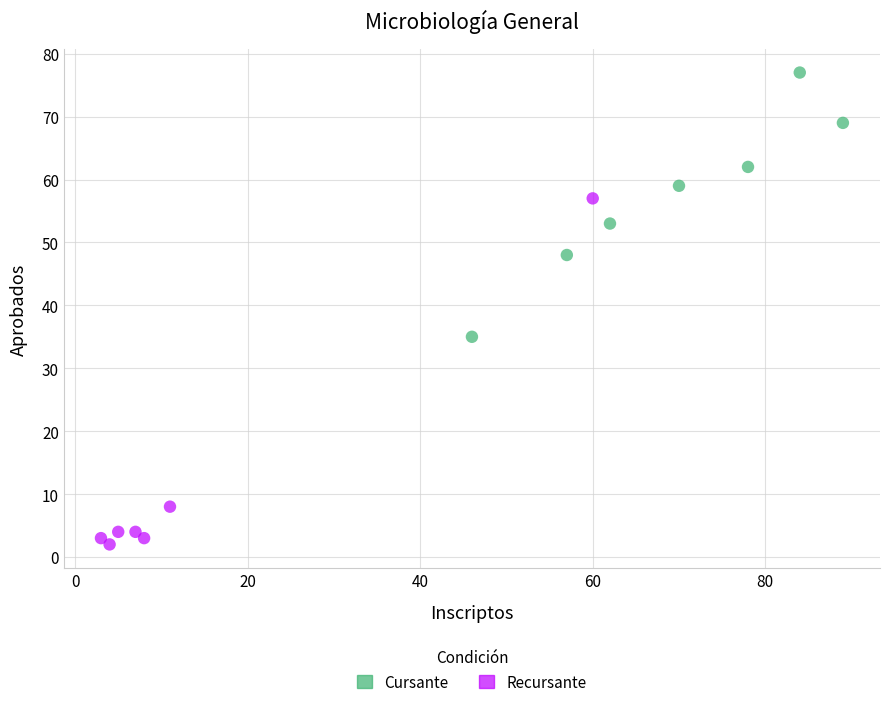

What are all the series names shown in the legend?

Cursante, Recursante